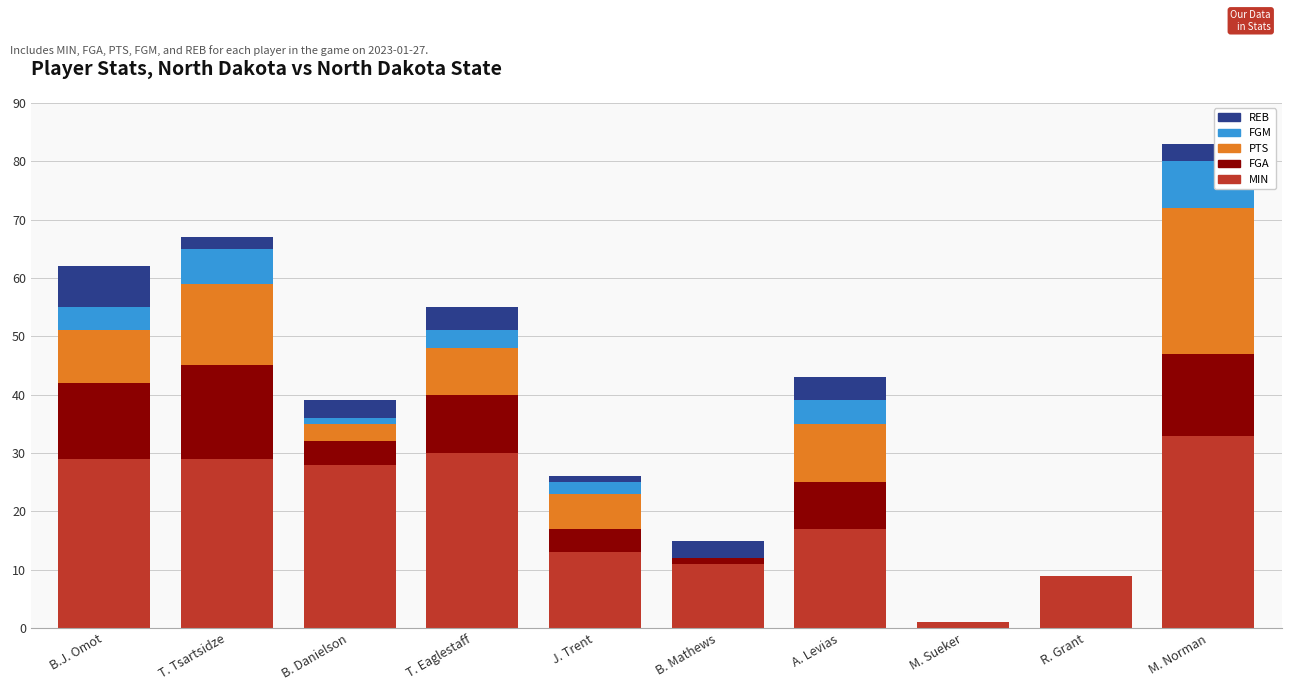

At which label does MIN reach its peak?

M. Norman